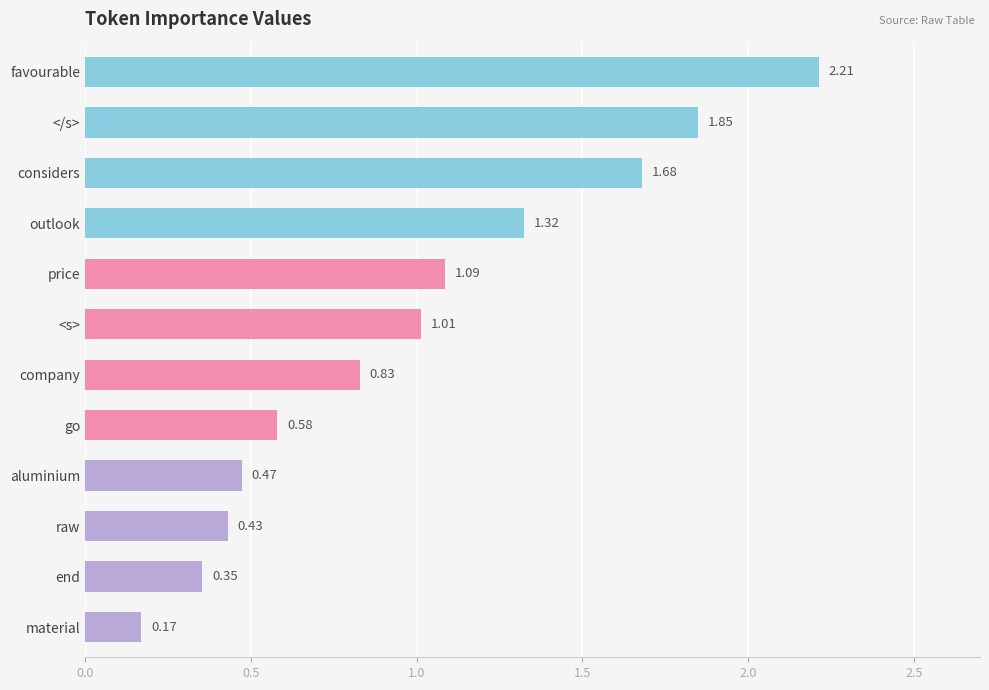

What is the label of the 8th bar from the bottom?

price